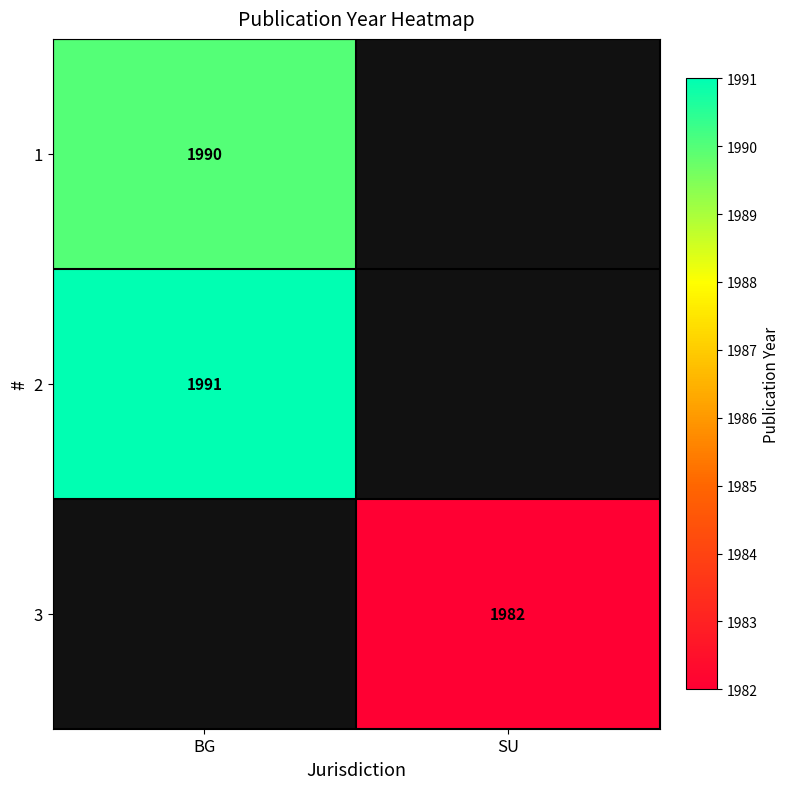

True or false: 2 has a value of 1991 at BG.

True